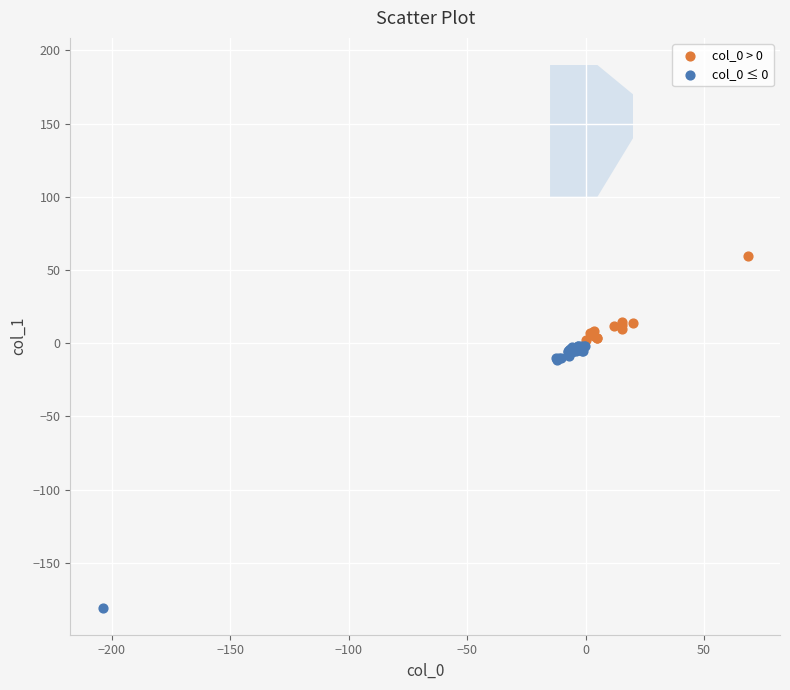

Which series has the largest Y range (max minus min)?

col_0 ≤ 0